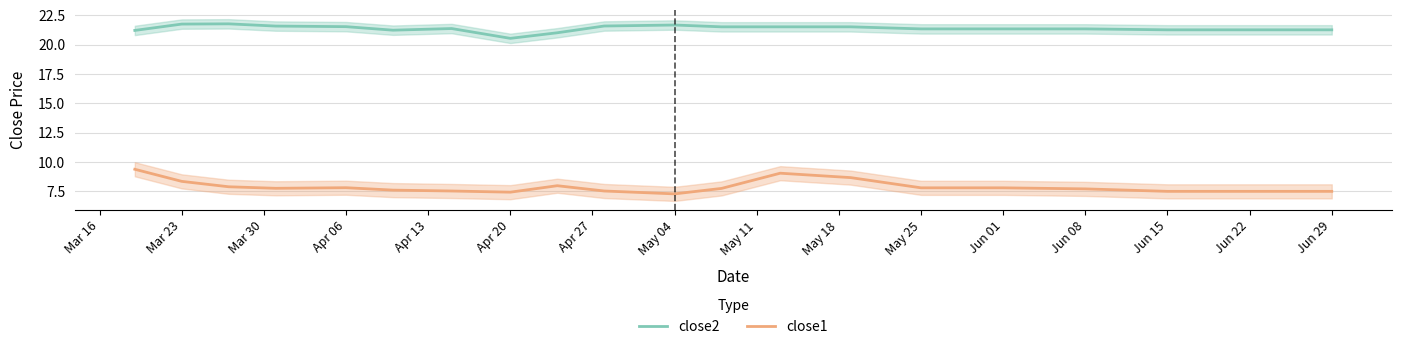

True or false: close1 and close2 intersect in this chart.

False